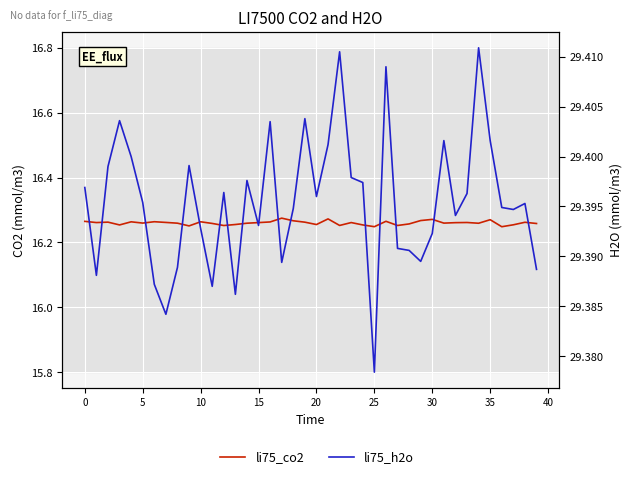

Count the li75_co2 values in the range 16 to 17.

40